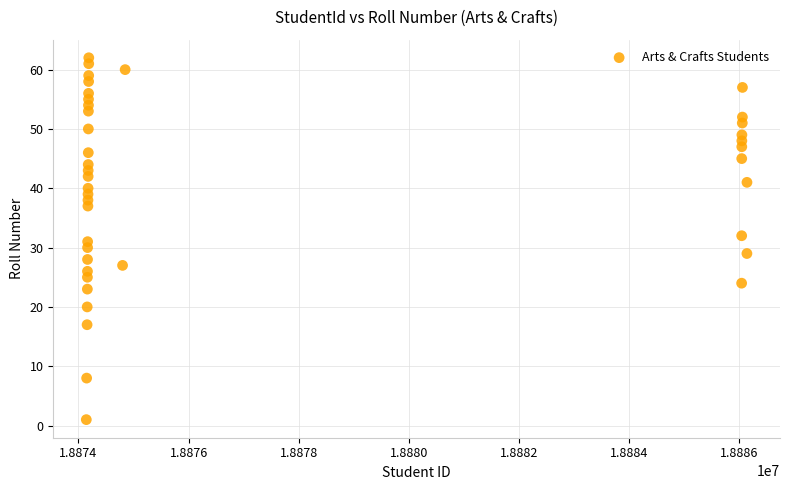

What is the range of X values (max minus min)?

11994